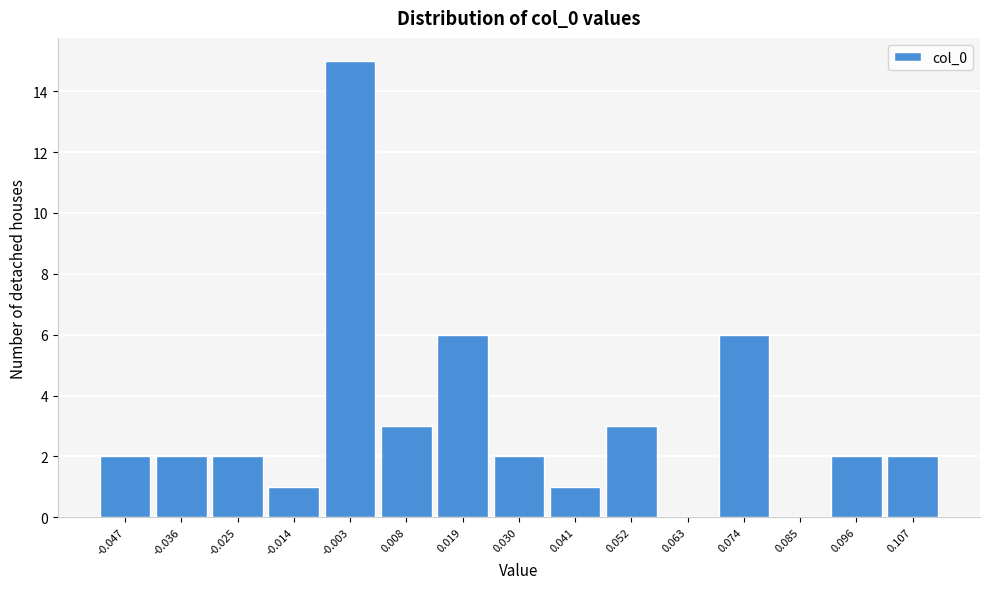

Reading right to left, list all the values displayed in this chart.

0.107=2	0.096=2	0.085=0	0.074=6	0.063=0	0.052=3	0.041=1	0.030=2	0.019=6	0.008=3	-0.003=15	-0.014=1	-0.025=2	-0.036=2	-0.047=2